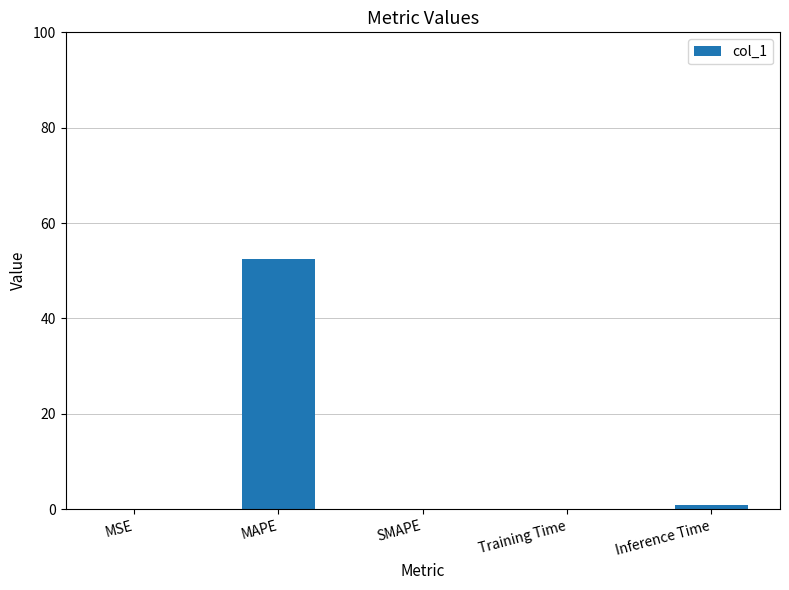

What is the change in value from MAPE to SMAPE?

-52.4